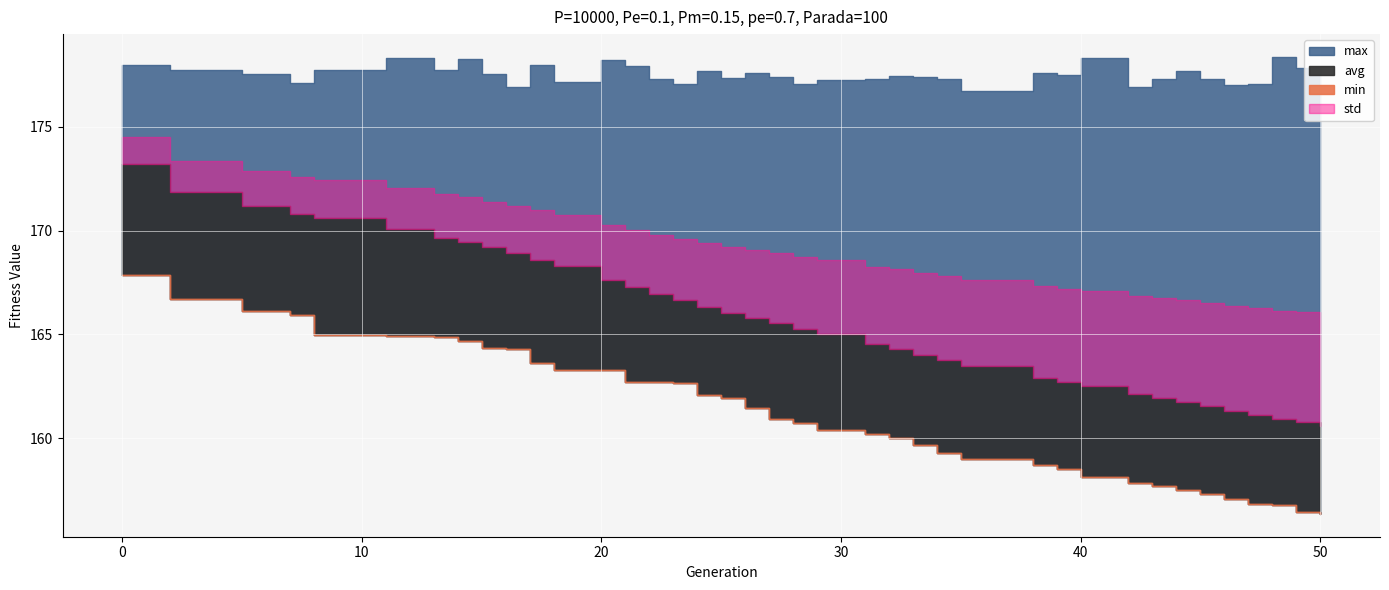

Reading right to left, list all the values displayed in this chart.

min: 50=156.4	49=156.4	48=156.8	47=156.8	46=157.1	45=157.3	44=157.5	43=157.7	42=157.9	40=158.1	39=158.5	38=158.7	35=159.0	34=159.3	33=159.7	32=160.0	31=160.2	29=160.4	28=160.7	27=160.9	26=161.4	25=162.0	24=162.1	23=162.7	22=162.7	21=162.7	20=163.3	18=163.3	17=163.6	16=164.3	15=164.3	14=164.7	13=164.9	11=164.9	8=165.0	7=165.9	5=166.1	2=166.7	0=167.9
max: 50=177.4	49=177.8	48=178.4	47=177.1	46=177.0	45=177.3	44=177.7	43=177.3	42=176.9	40=178.3	39=177.5	38=177.6	35=176.7	34=177.3	33=177.4	32=177.4	31=177.3	29=177.2	28=177.1	27=177.4	26=177.6	25=177.3	24=177.7	23=177.1	22=177.3	21=177.9	20=178.2	18=177.1	17=178.0	16=176.9	15=177.5	14=178.3	13=177.7	11=178.3	8=177.7	7=177.1	5=177.5	2=177.7	0=178.0
avg: 50=160.6	49=160.8	48=160.9	47=161.1	46=161.3	45=161.6	44=161.8	43=161.9	42=162.1	40=162.5	39=162.7	38=162.9	35=163.5	34=163.8	33=164.0	32=164.3	31=164.5	29=165.0	28=165.2	27=165.5	26=165.8	25=166.1	24=166.3	23=166.6	22=167.0	21=167.3	20=167.6	18=168.3	17=168.6	16=168.9	15=169.2	14=169.4	13=169.6	11=170.1	8=170.6	7=170.8	5=171.2	2=171.9	0=173.2
std: 50=5.4	49=5.3	48=5.2	47=5.1	46=5.0	45=5.0	44=4.9	43=4.8	42=4.7	40=4.6	39=4.5	38=4.4	35=4.1	34=4.1	33=4.0	32=3.9	31=3.7	29=3.6	28=3.5	27=3.4	26=3.3	25=3.2	24=3.0	23=2.9	22=2.8	21=2.7	20=2.6	18=2.4	17=2.4	16=2.3	15=2.2	14=2.2	13=2.1	11=2.0	8=1.8	7=1.8	5=1.7	2=1.5	0=1.3